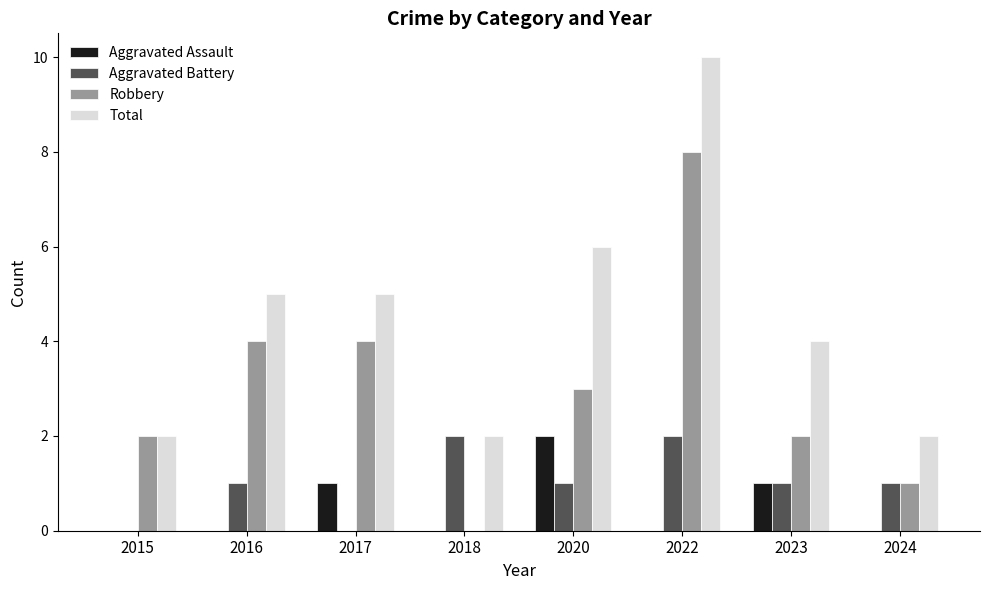

What is the greatest value displayed?

10